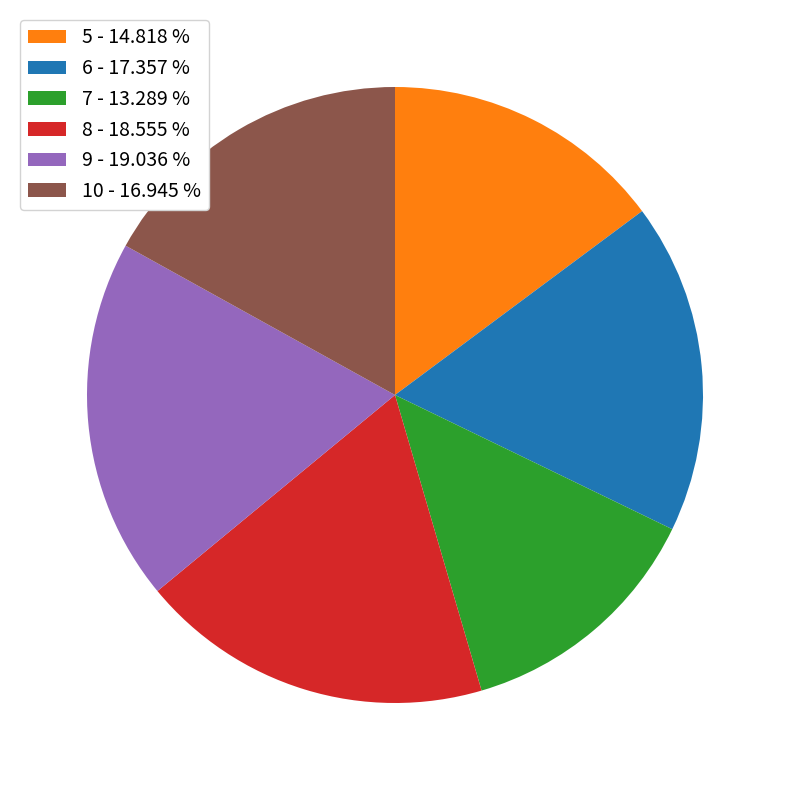

Which has a higher value, 6 - 17.357 % or 9 - 19.036 %?

9 - 19.036 %